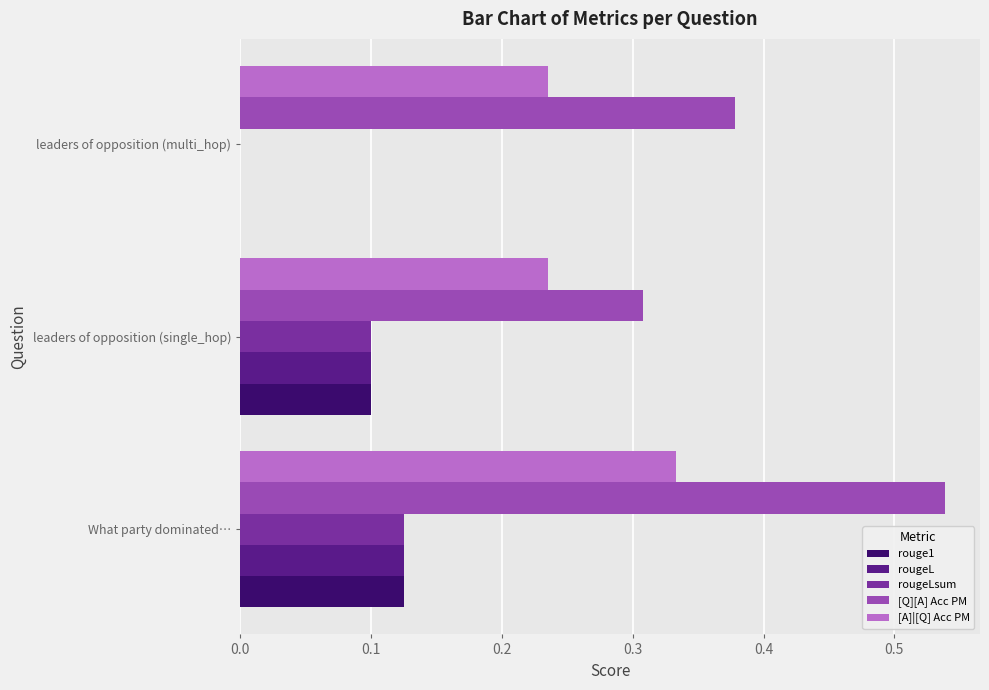

True or false: rouge1 has a value of 0.0 at leaders of opposition (multi_hop).

True